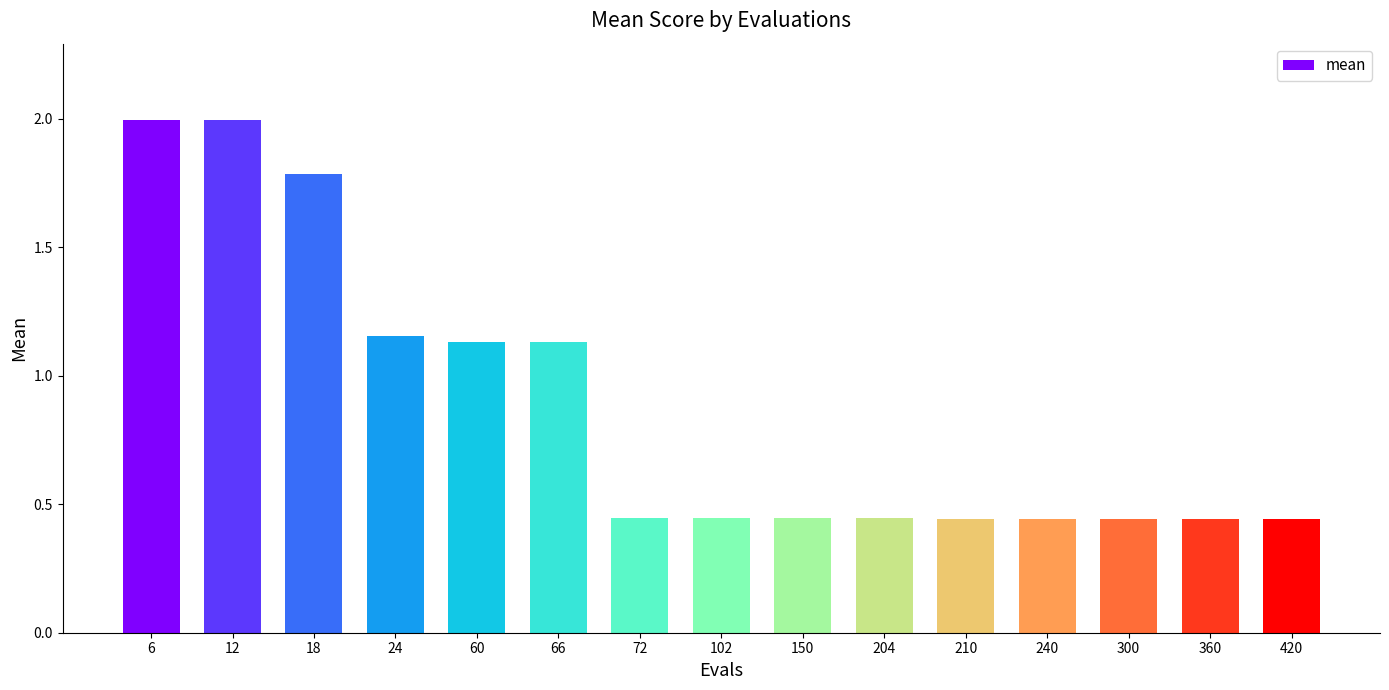

What is the sum of the values at 102 and 66?

1.6